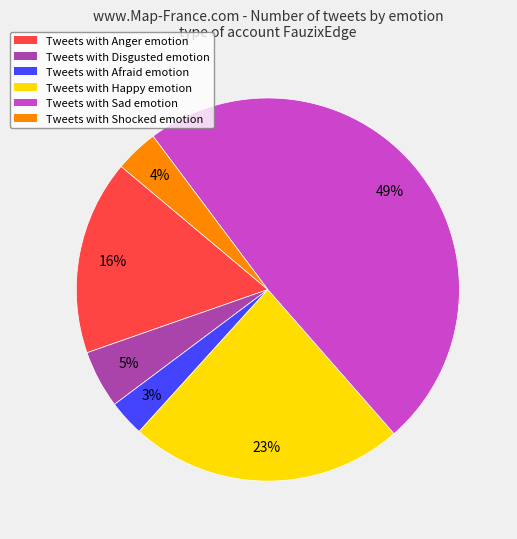

Does any single category account for the majority?

No